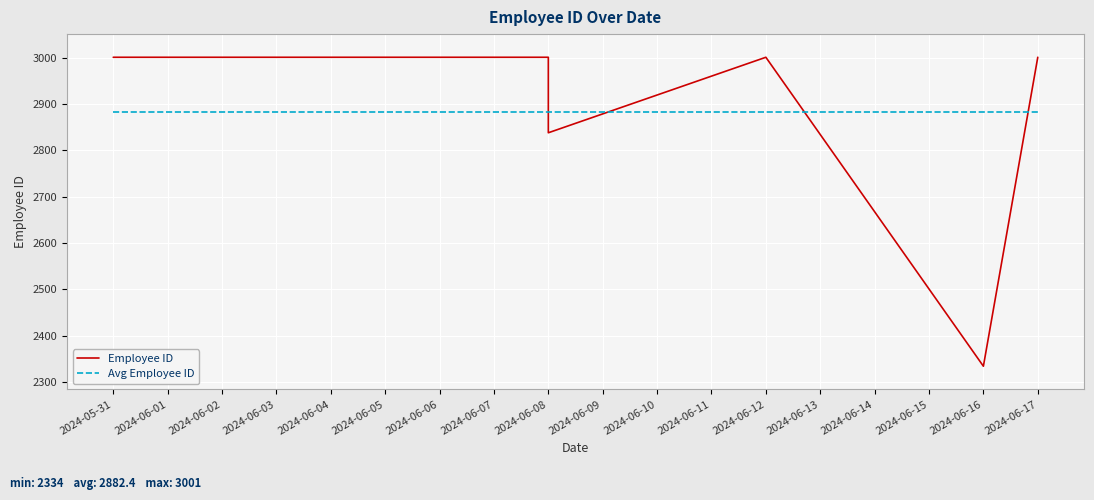

What are all the series names shown in the legend?

Employee ID, Avg Employee ID